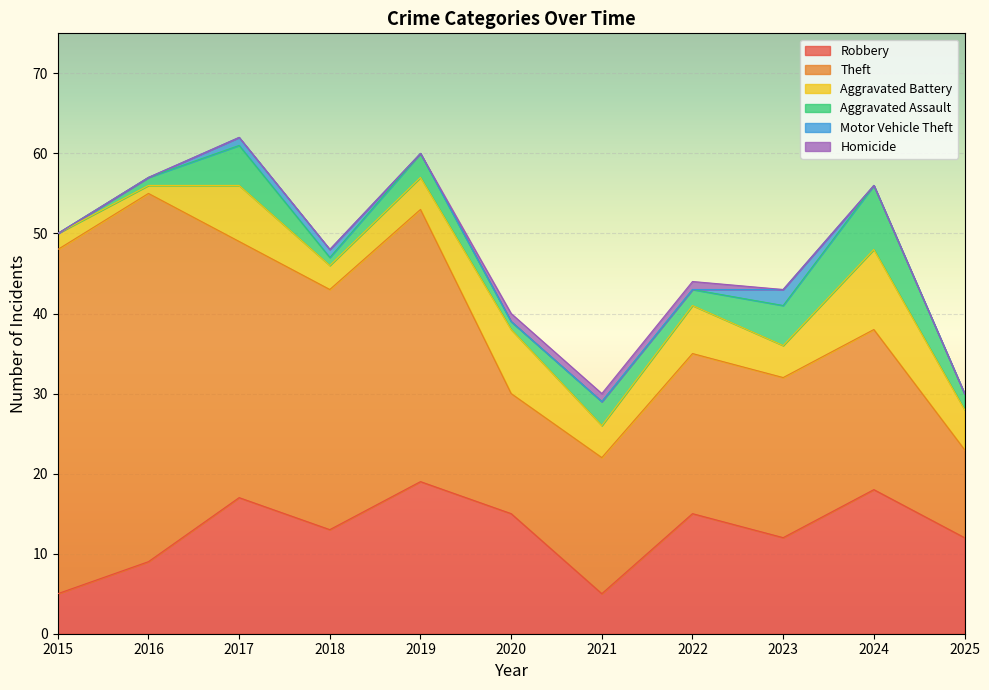

True or false: Theft and Robbery cross at least once.

True